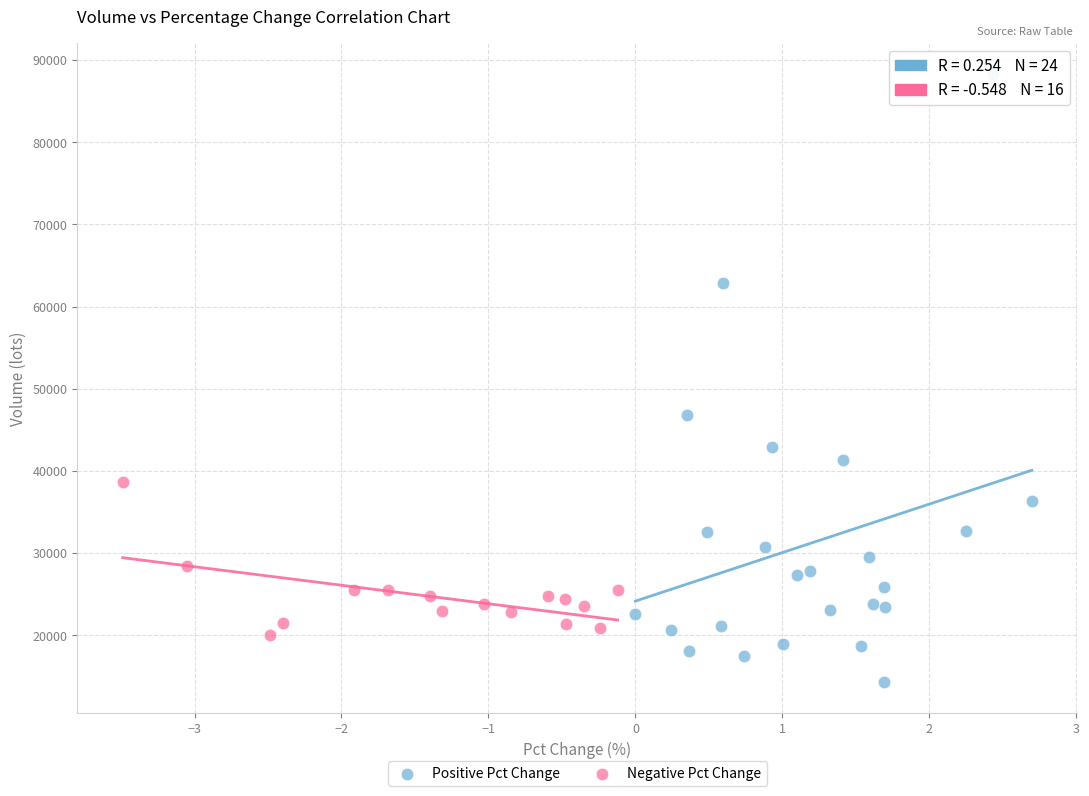

Which series contains the highest Y value?

Positive Pct Change